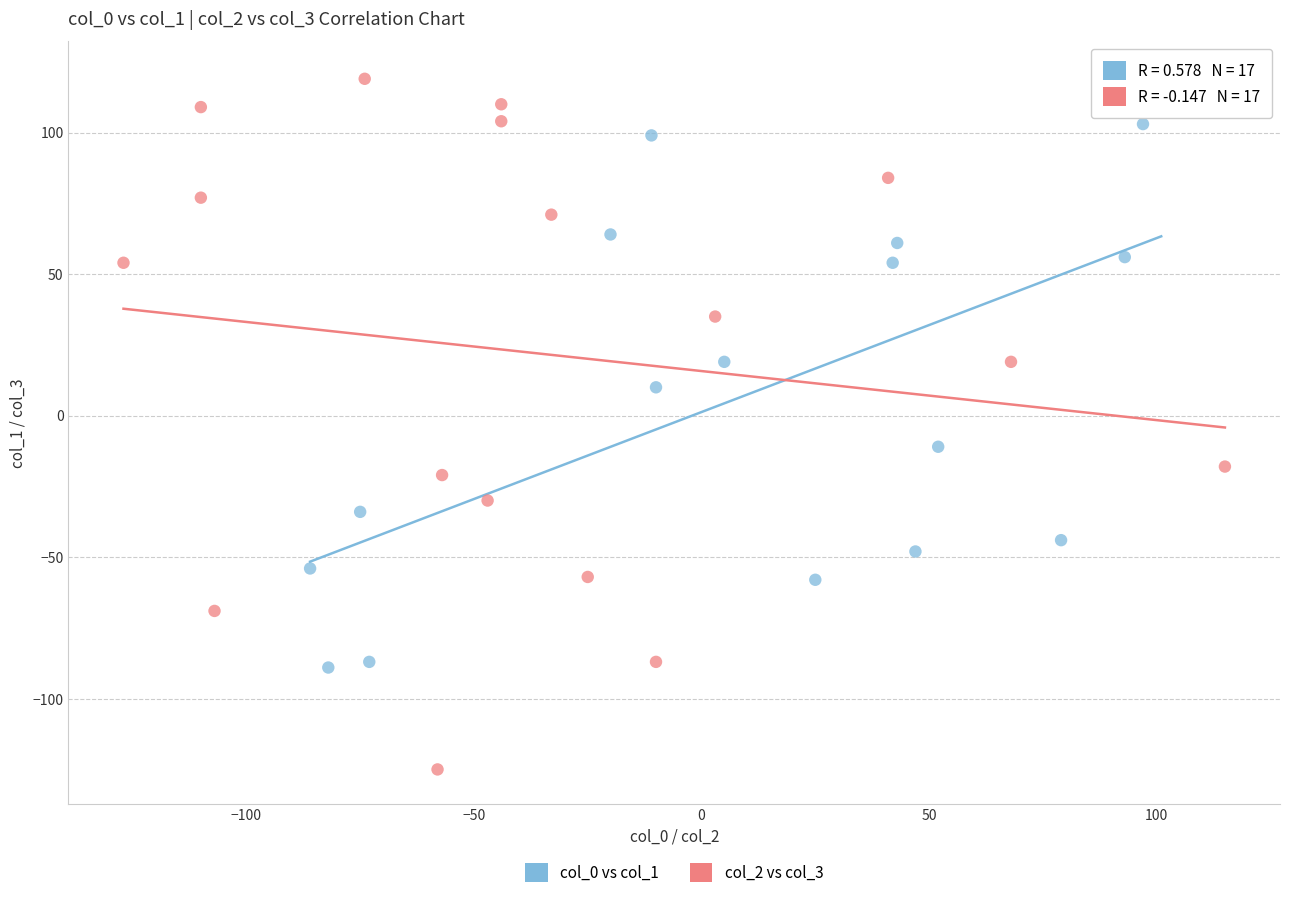

Which series reaches the minimum Y coordinate?

col_2 vs col_3